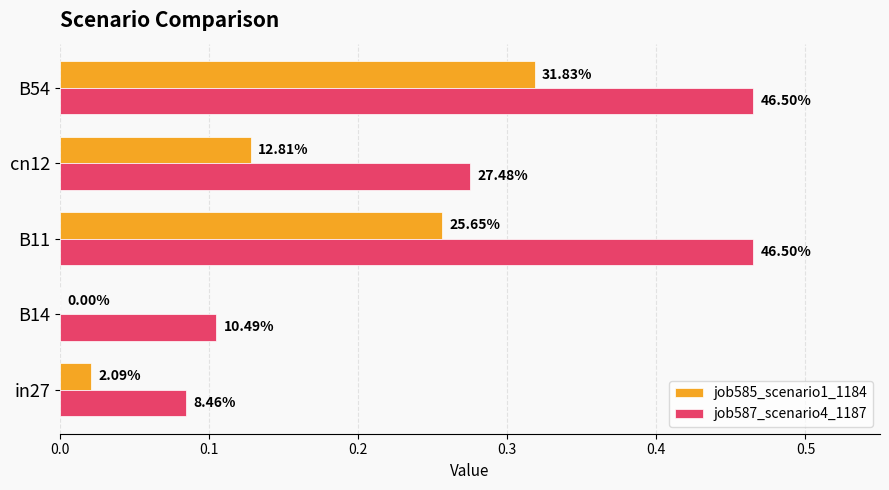

What are all the series names shown in the legend?

job585_scenario1_1184, job587_scenario4_1187